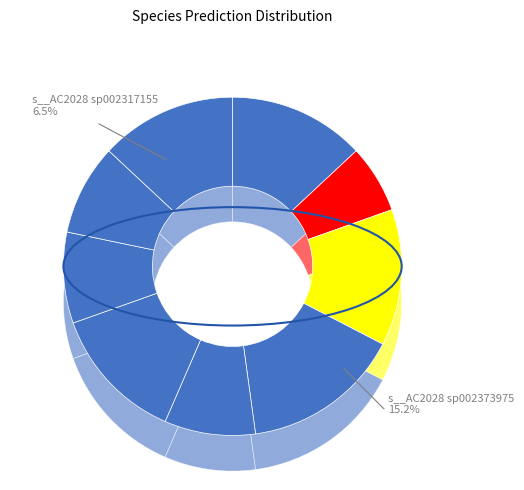

What is the ratio of the value at s__AC2028 sp002373975 to the value at s__AC2028 sp902767075?

1.8